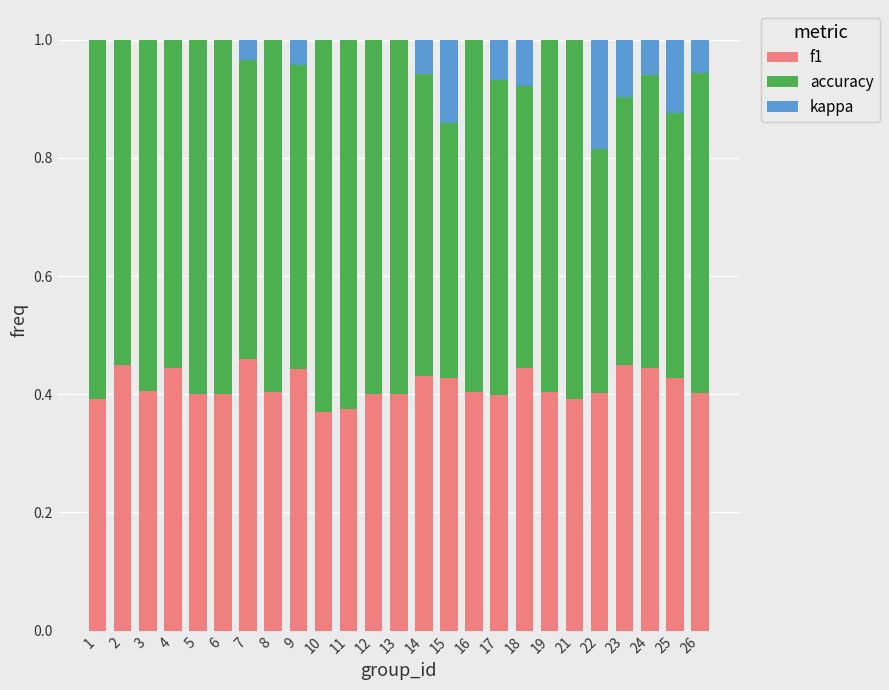

What is the total value across all series at 24?

1.0